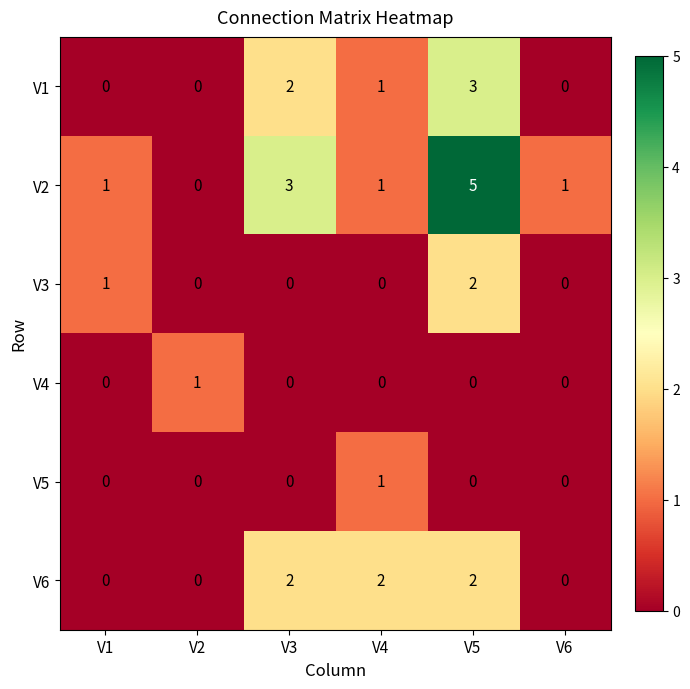

Which series has the largest total across all categories?

V2